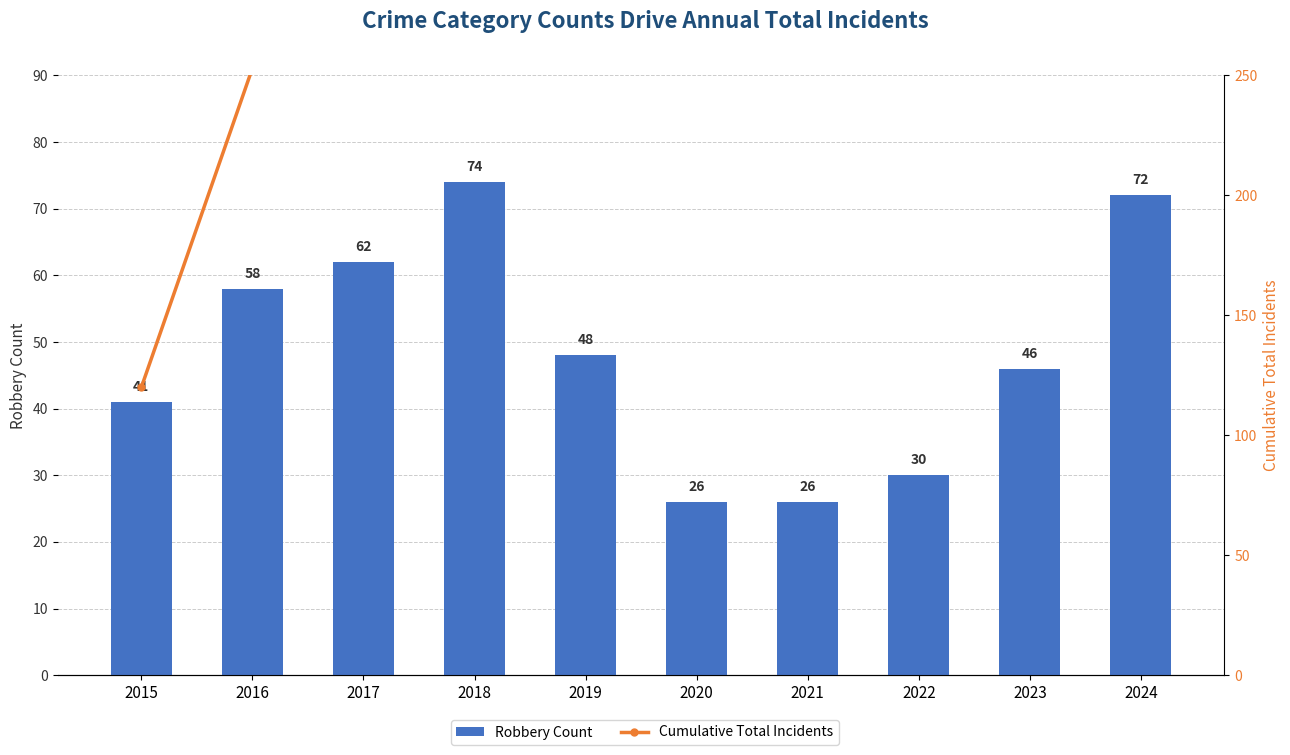

What is the minimum value for Cumulative Total Incidents?

120